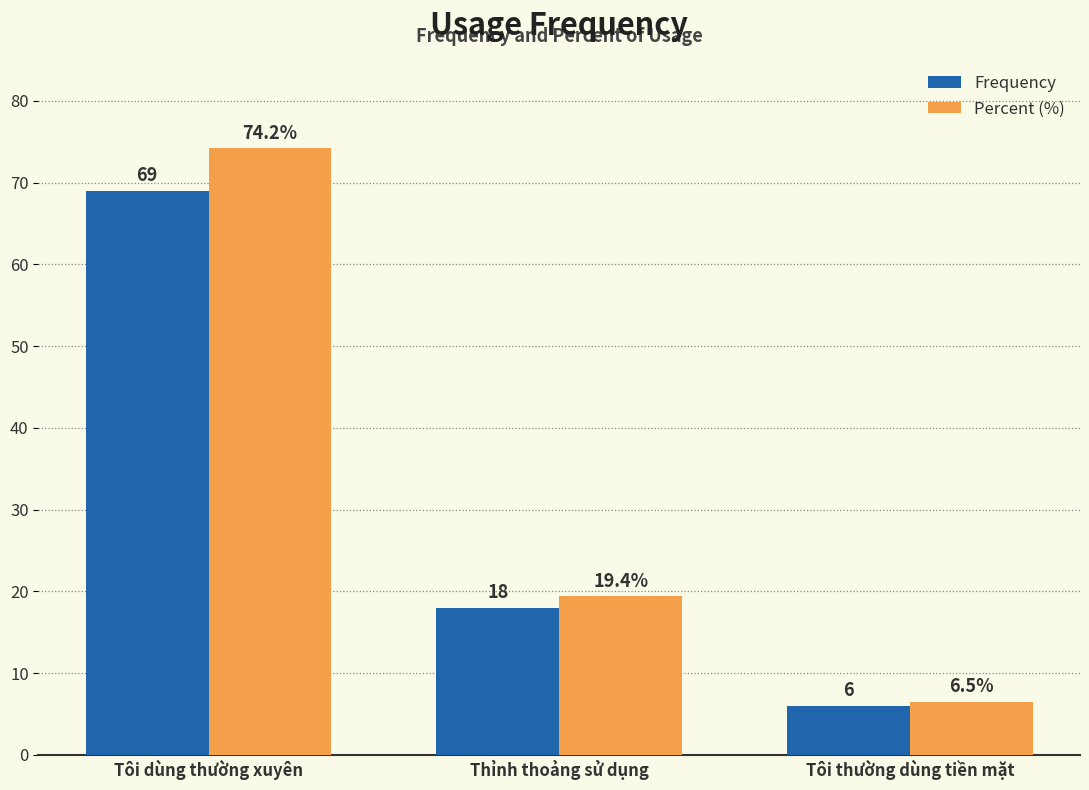

How many values in the Percent (%) series are below 19?

1